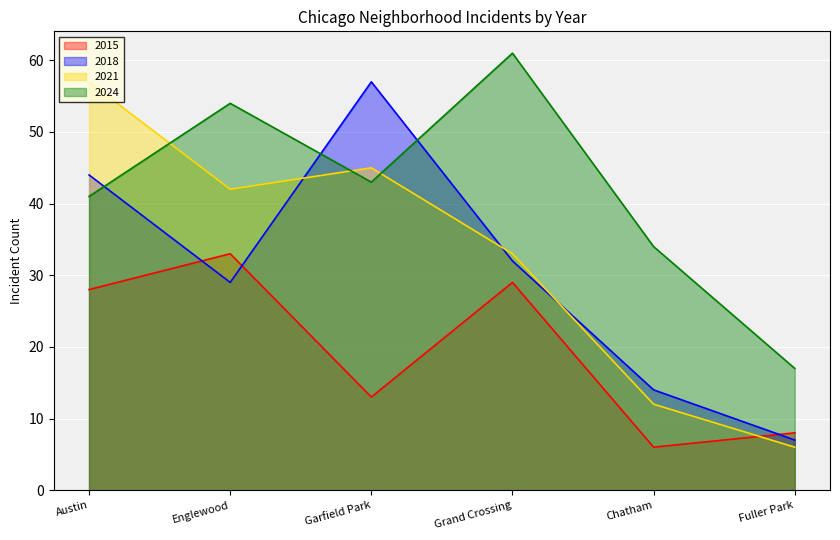

What is the minimum value shown in the chart?

6